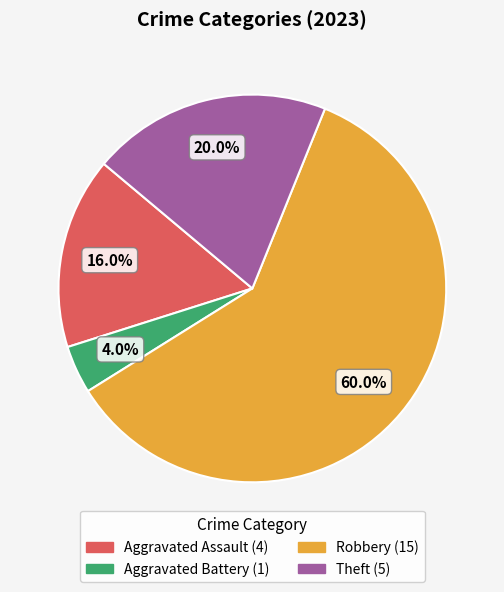

Is there a majority slice in this chart?

Yes